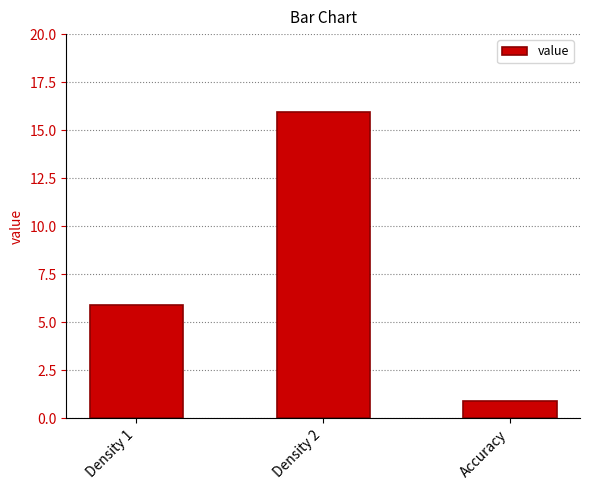

Which has a higher value, Density 2 or Accuracy?

Density 2